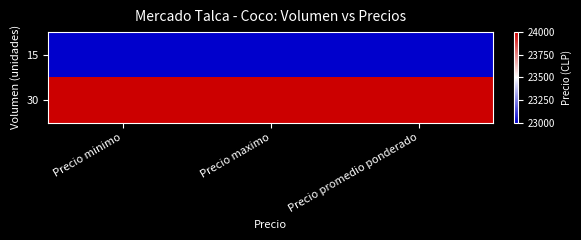

Reading left to right, transcribe all the data shown in this chart.

15: Precio minimo=23000	Precio maximo=23000	Precio promedio ponderado=23000
30: Precio minimo=24000	Precio maximo=24000	Precio promedio ponderado=24000